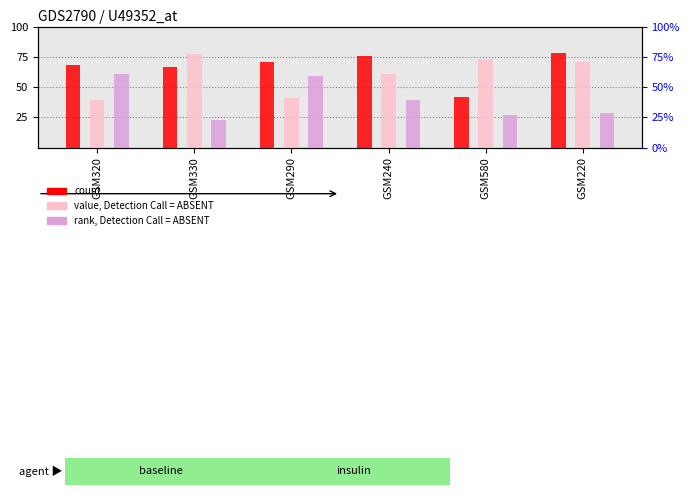

Reading left to right, extract all data points from this chart.

col_1: GSM320=68	GSM330=67	GSM290=71	GSM240=76	GSM580=42	GSM220=78
col_2: GSM320=39	GSM330=77	GSM290=41	GSM240=61	GSM580=73	GSM220=71
col_3: GSM320=61	GSM330=23	GSM290=59	GSM240=39	GSM580=27	GSM220=29